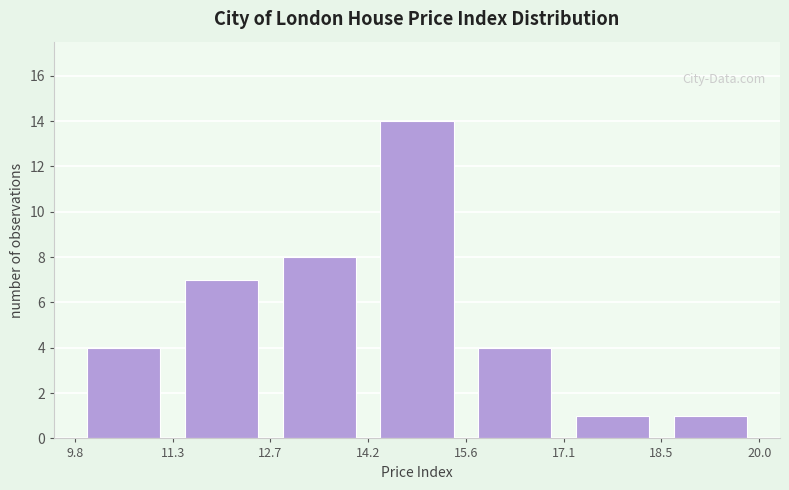

Reading left to right, list every bar in this chart as the range it spans on the x-axis followed by its height. The values are not printed on the chart, so give them approximately, as read against the axis.

9.8 to 11.3: 4
11.3 to 12.7: 7
12.7 to 14.2: 8
14.2 to 15.6: 14
15.6 to 17.1: 4
17.1 to 18.5: 1
18.5 to 20.0: 1